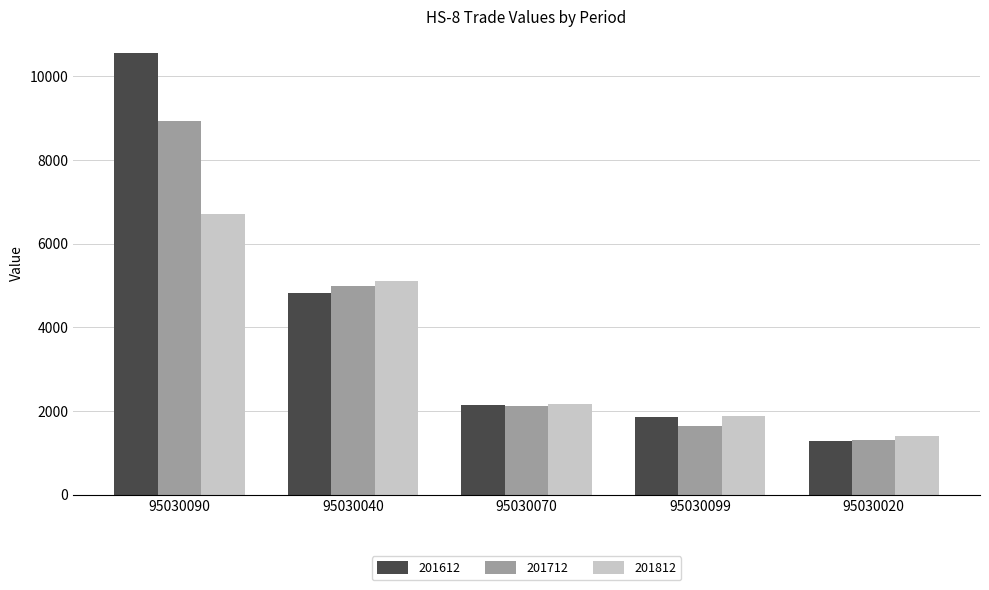

Is it true that 201712 equals 1304.3 at 95030020?

True